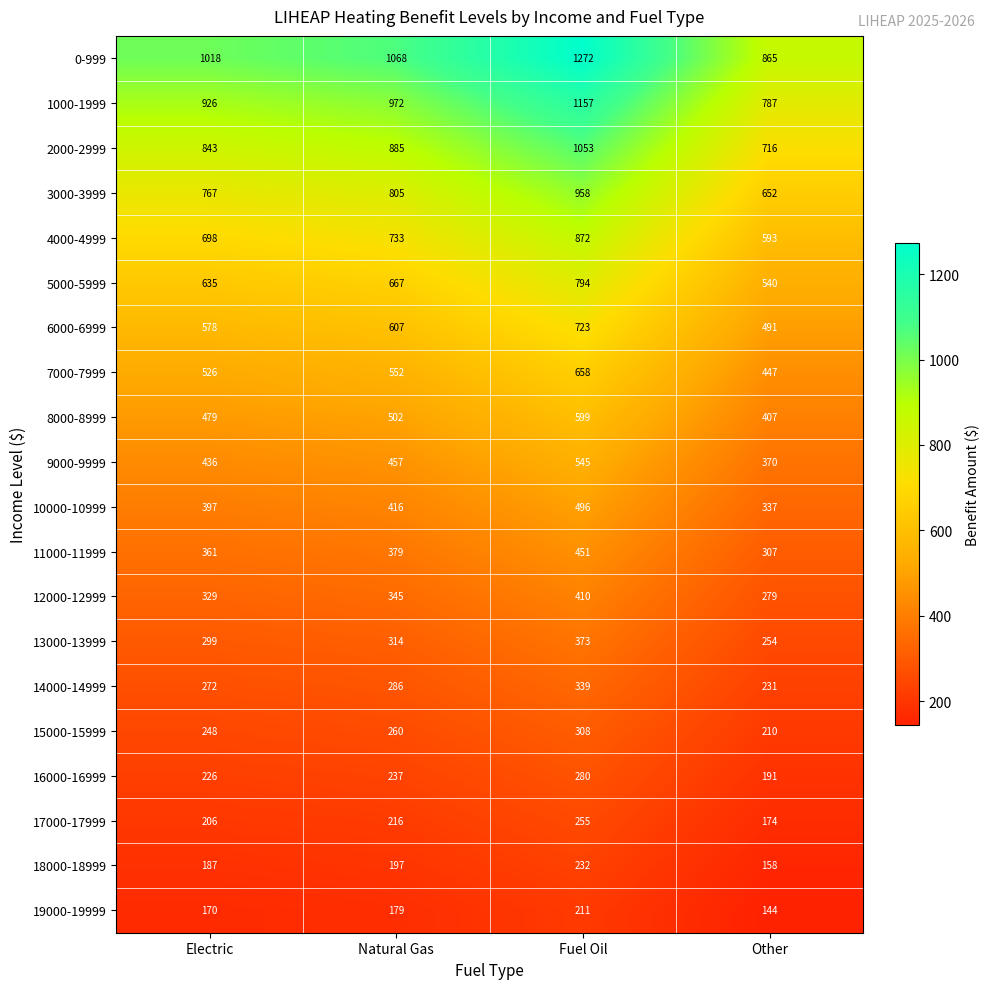

What is the difference between the highest and lowest values at Other?

721